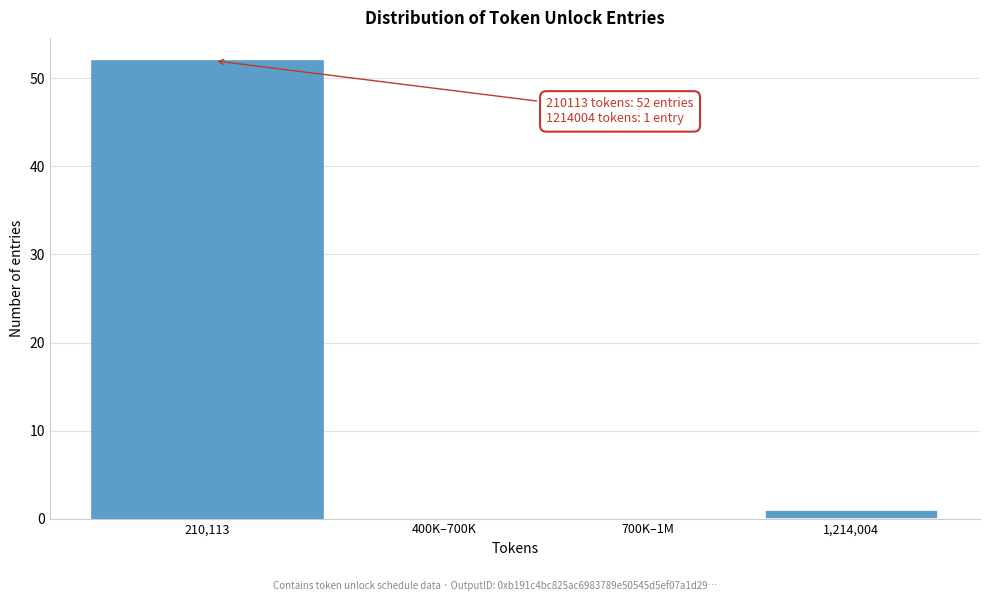

Reading left to right, what are all the values shown in this chart?

210,113=52	400K–700K=0	700K–1M=0	1,214,004=1